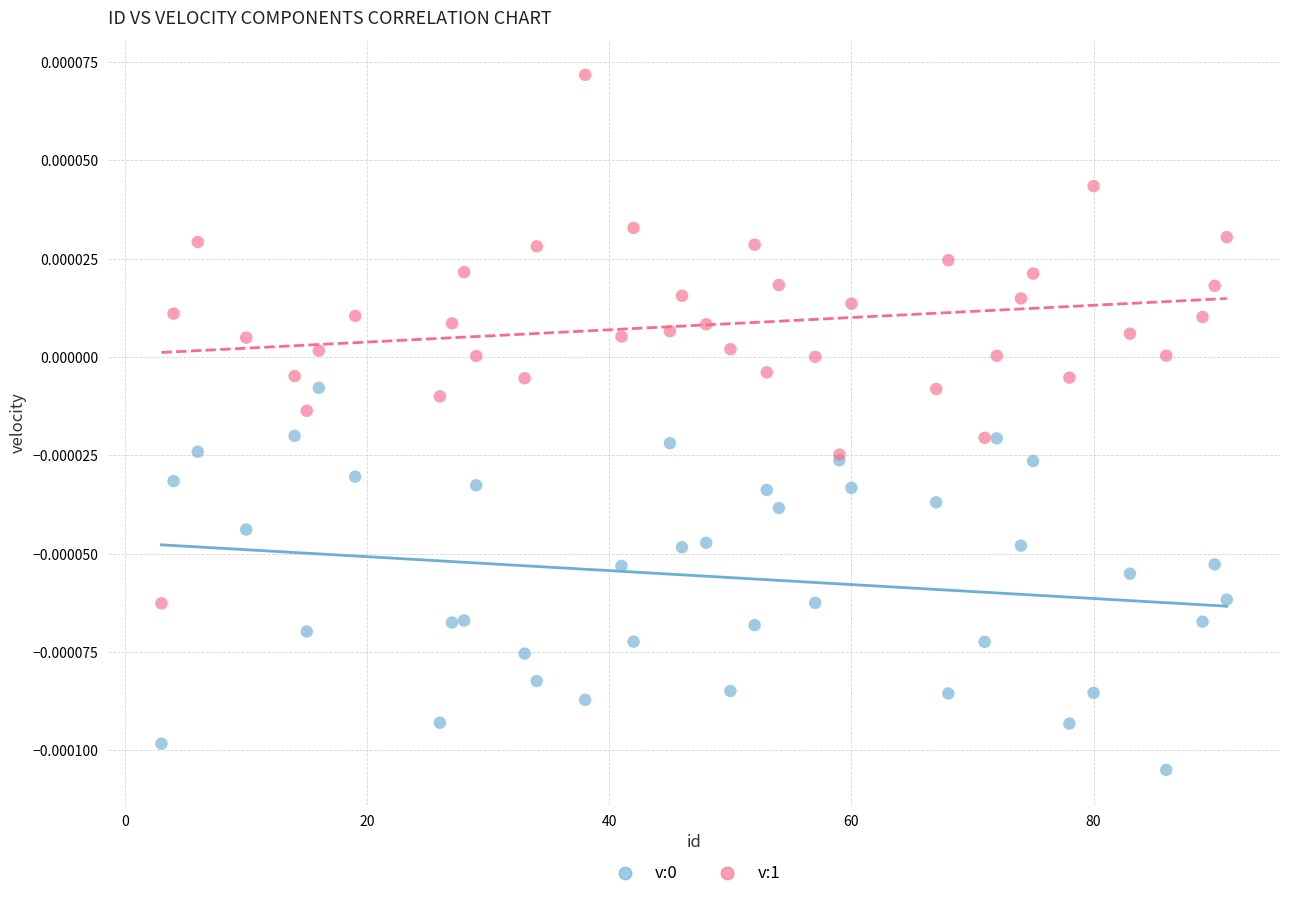

Which series reaches the maximum Y coordinate?

v:1